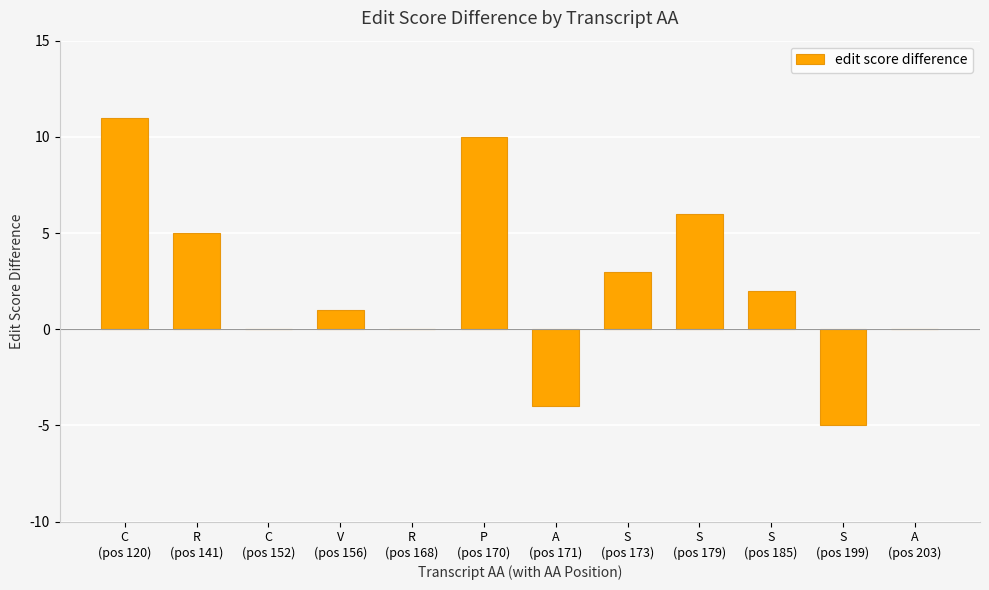

What is the greatest value displayed?

11